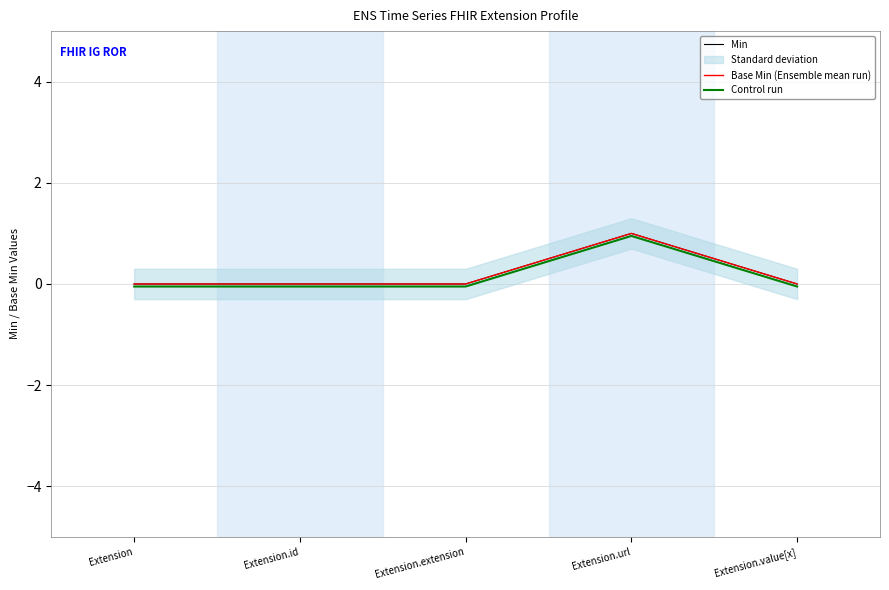

Which series has the largest total across all categories?

Min